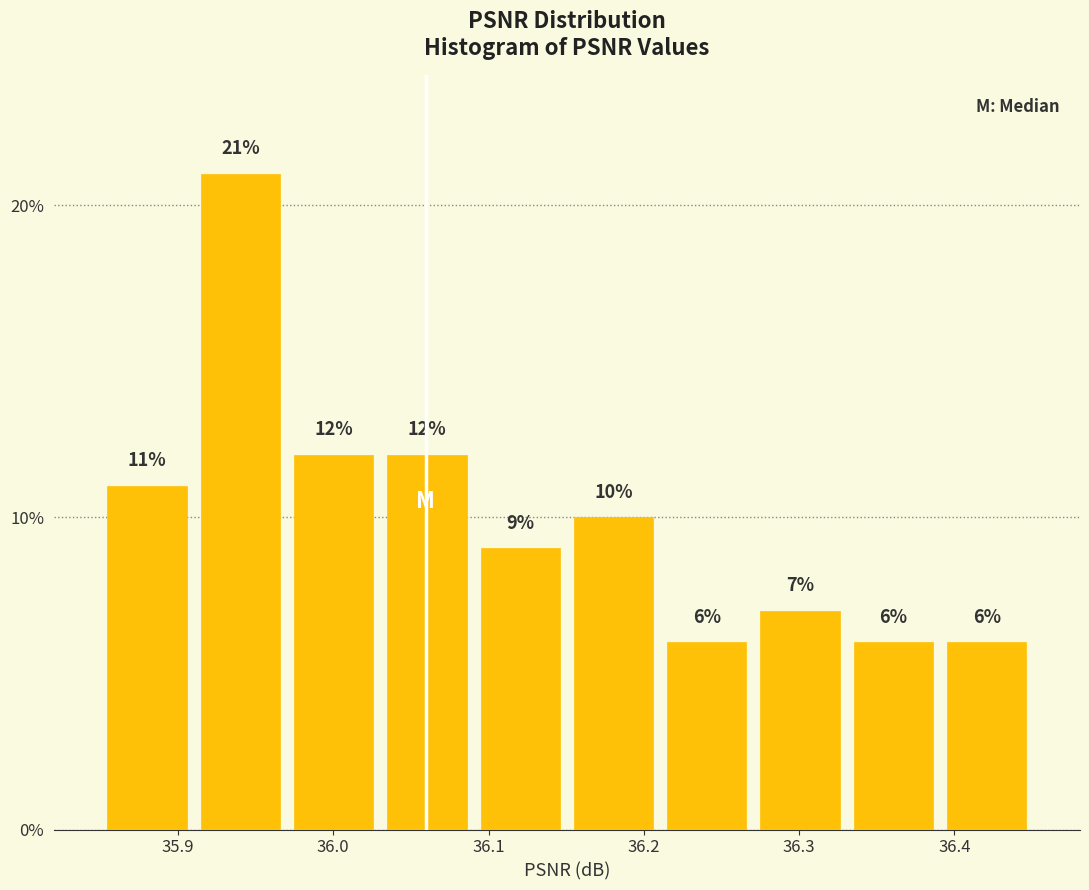

How tall is the bar that spans 35.91 to 35.97 on the x-axis? The bar edges are not printed on the chart, so give them approximately, as read against the axis.

21